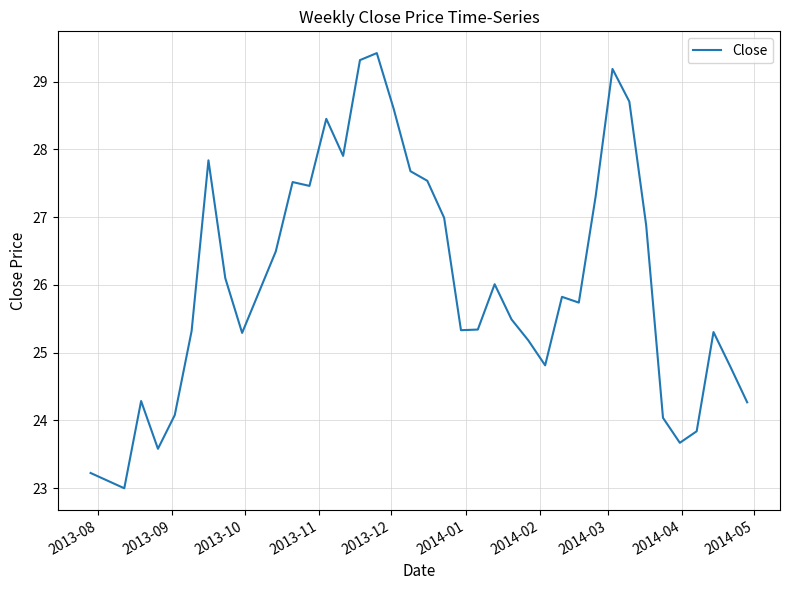

True or false: the data has more than 2 interior local peaks.

True